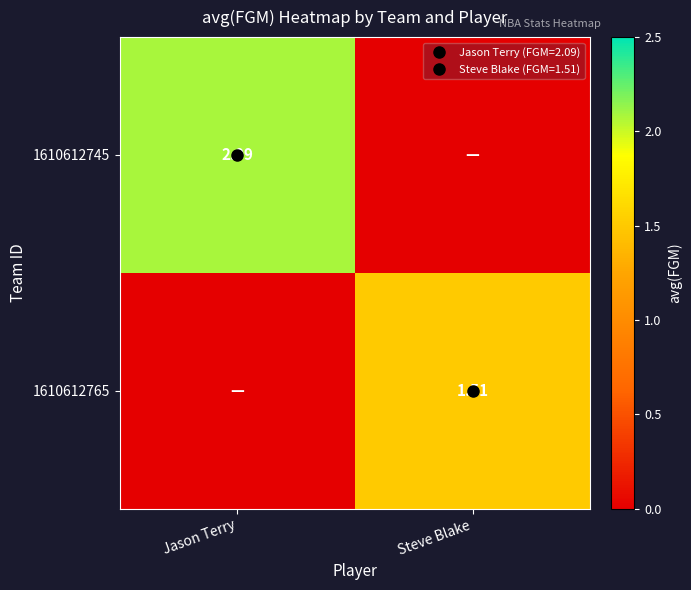

List the series in order of their overall mean, lowest first.

1610612765, 1610612745